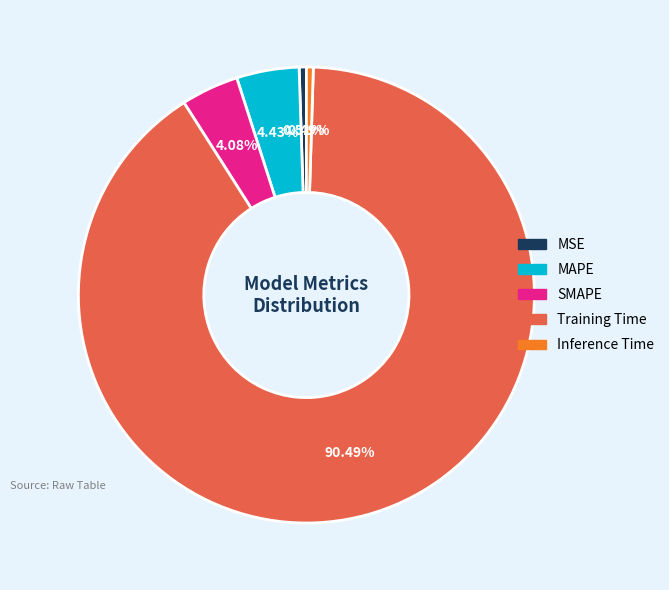

Is the sum of MSE and Training Time greater than half?

Yes